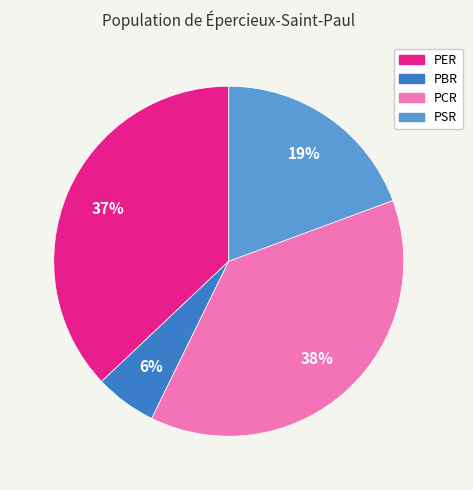

What percentage is the PBR slice, to the nearest percent?

6%